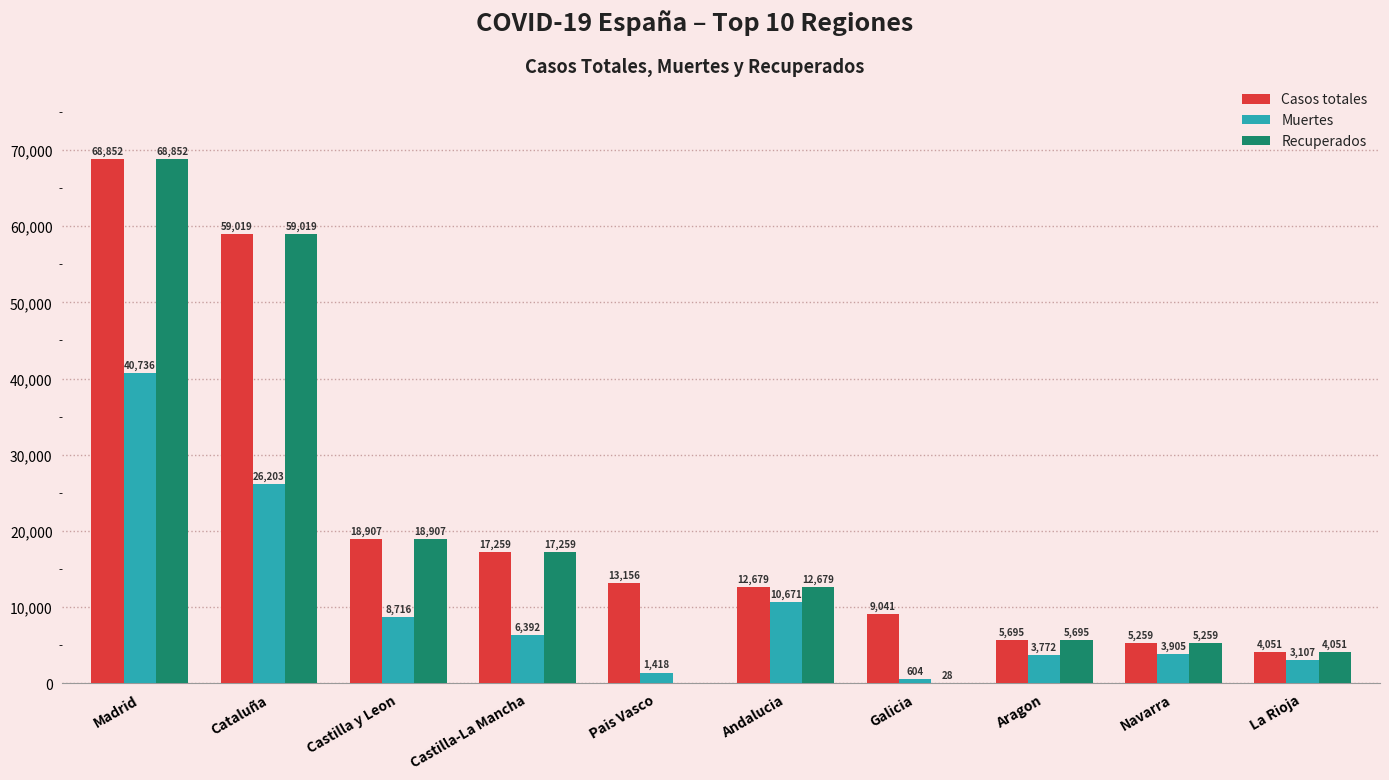

Between Pais Vasco and Navarra, which series saw the biggest shift?

Casos totales